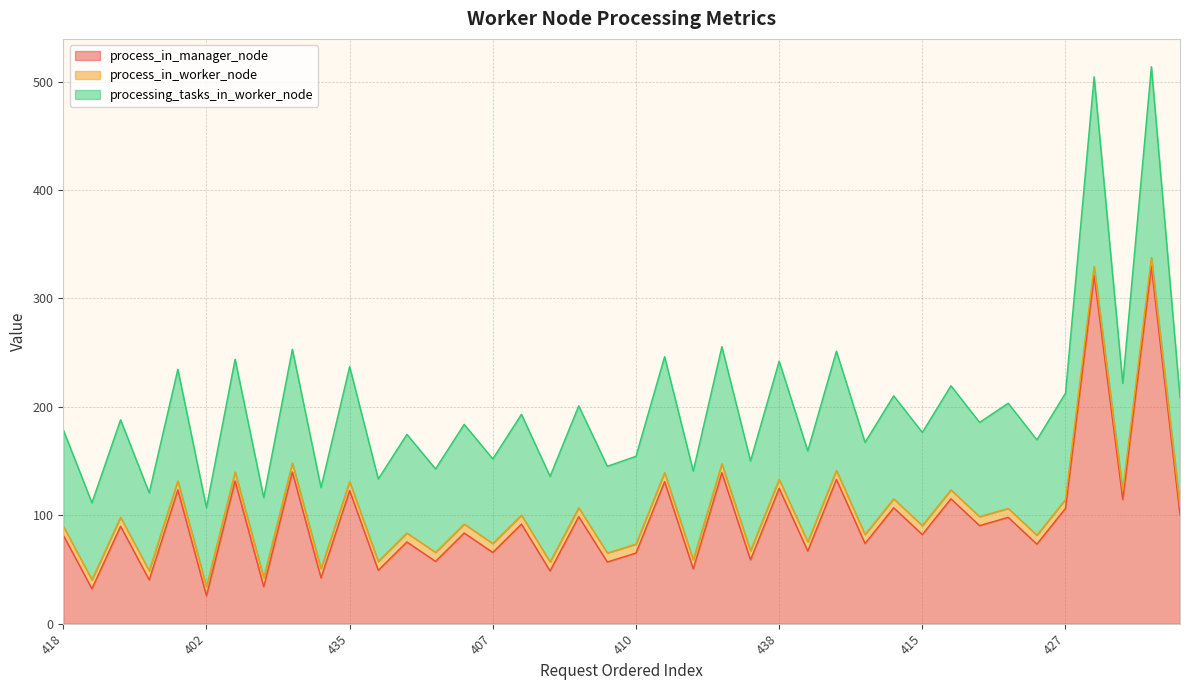

What is the lowest value of the process_in_manager_node series?

25.8